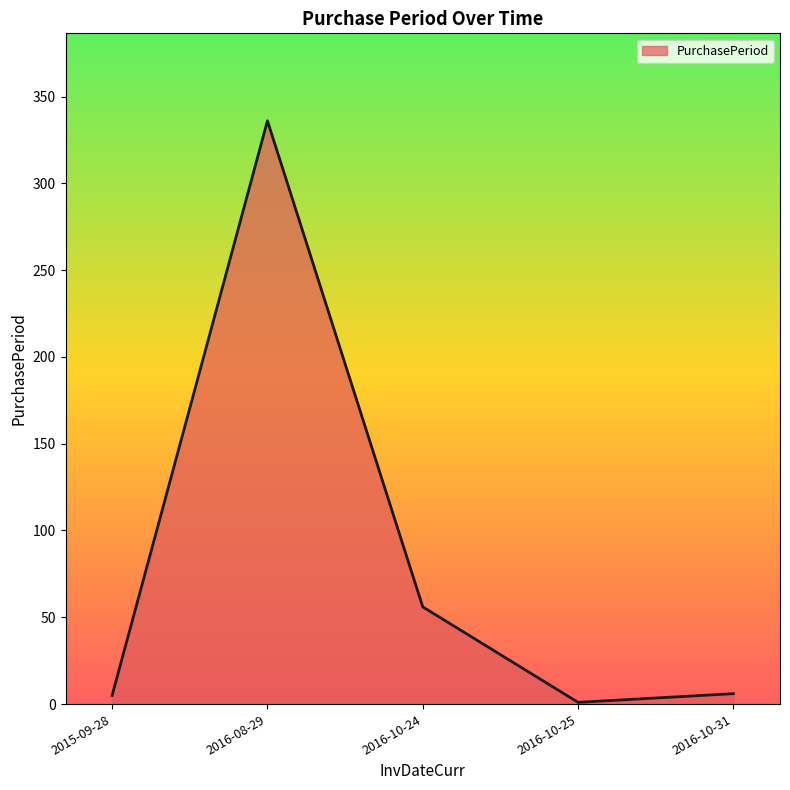

Does the chart display data point markers on the line(s)?

No